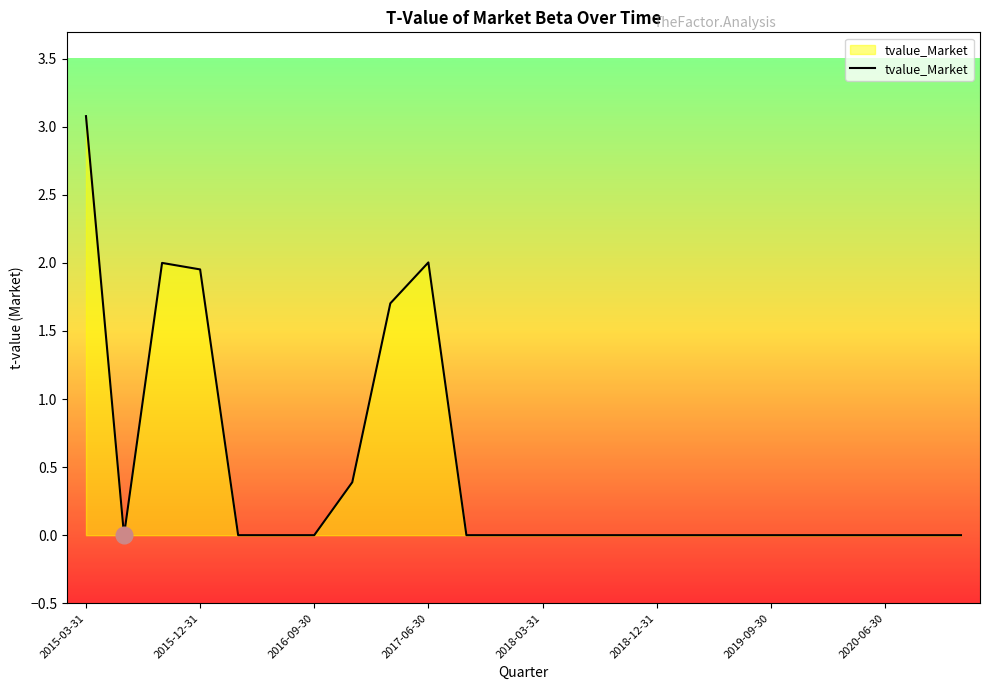

What is the maximum value shown in the chart?

3.1